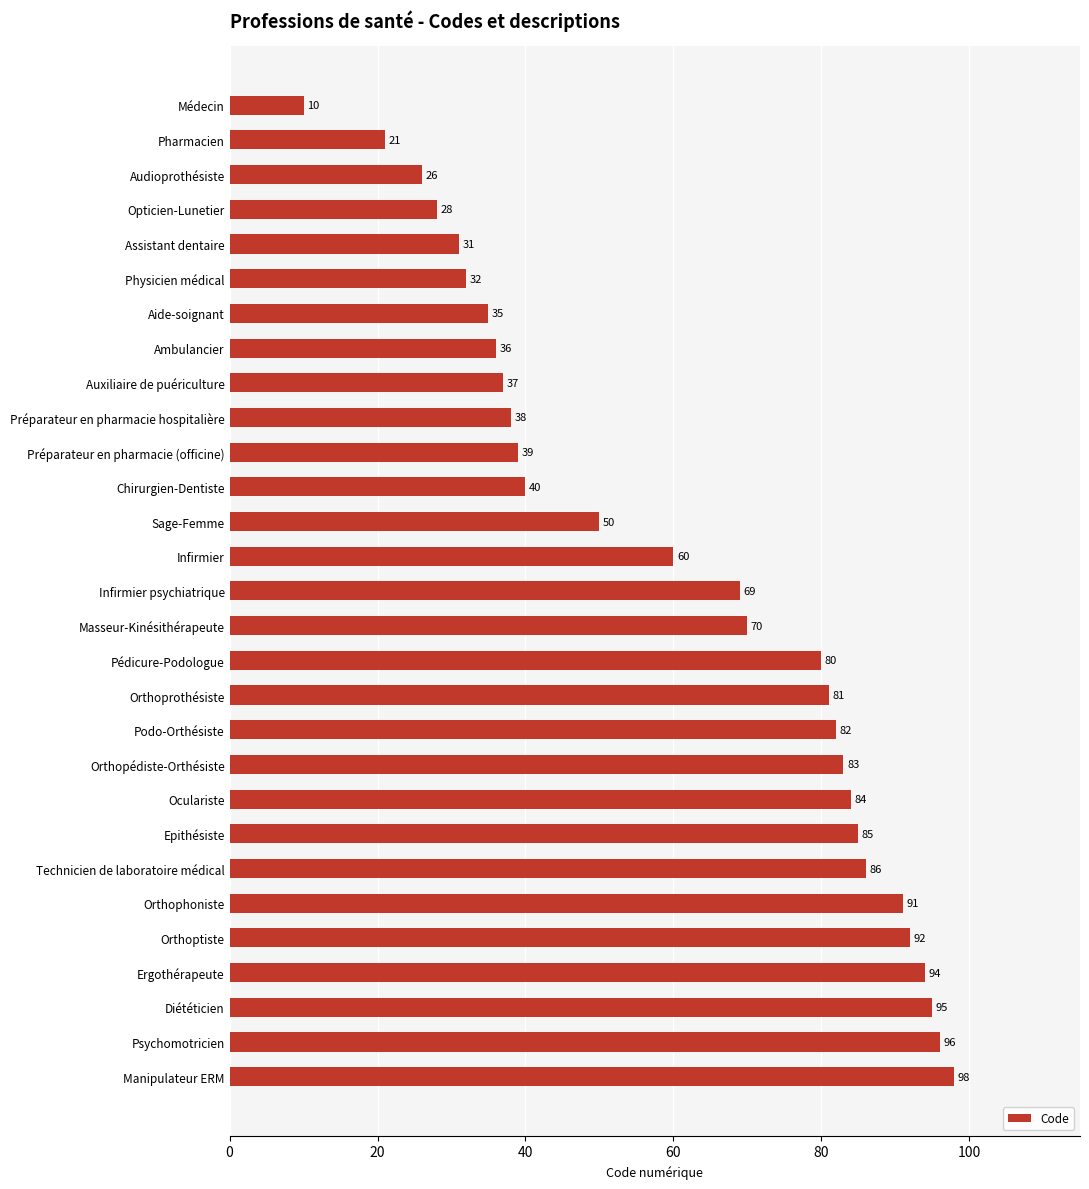

What is the label of the 19th bar from the top?

Podo-Orthésiste